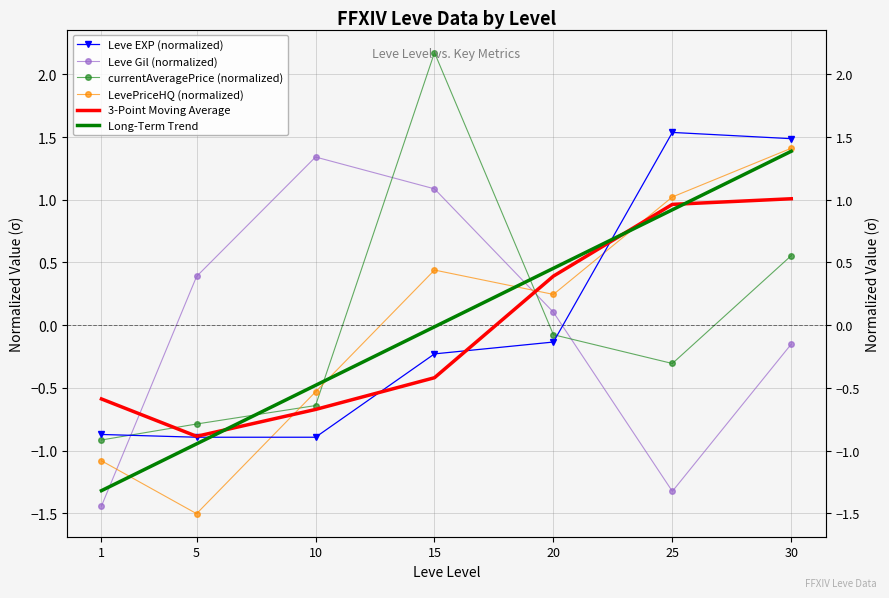

List the series in order of their peak value, lowest first.

3-Point Moving Average, Leve Gil (normalized), Long-Term Trend, LevePriceHQ (normalized), Leve EXP (normalized), currentAveragePrice (normalized)